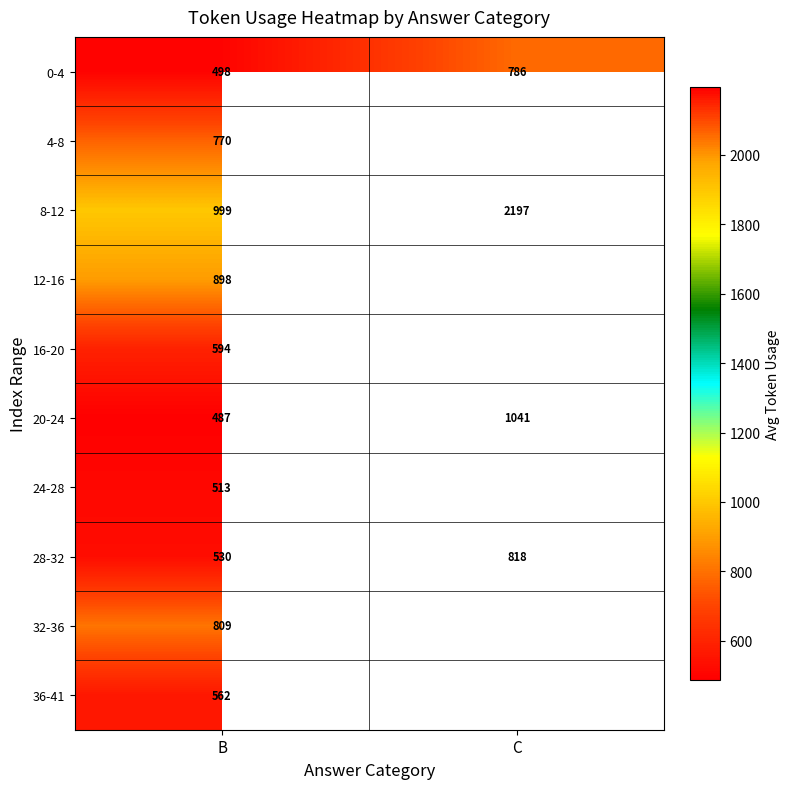

What is the approximate value of 20-24 at B?

487.0